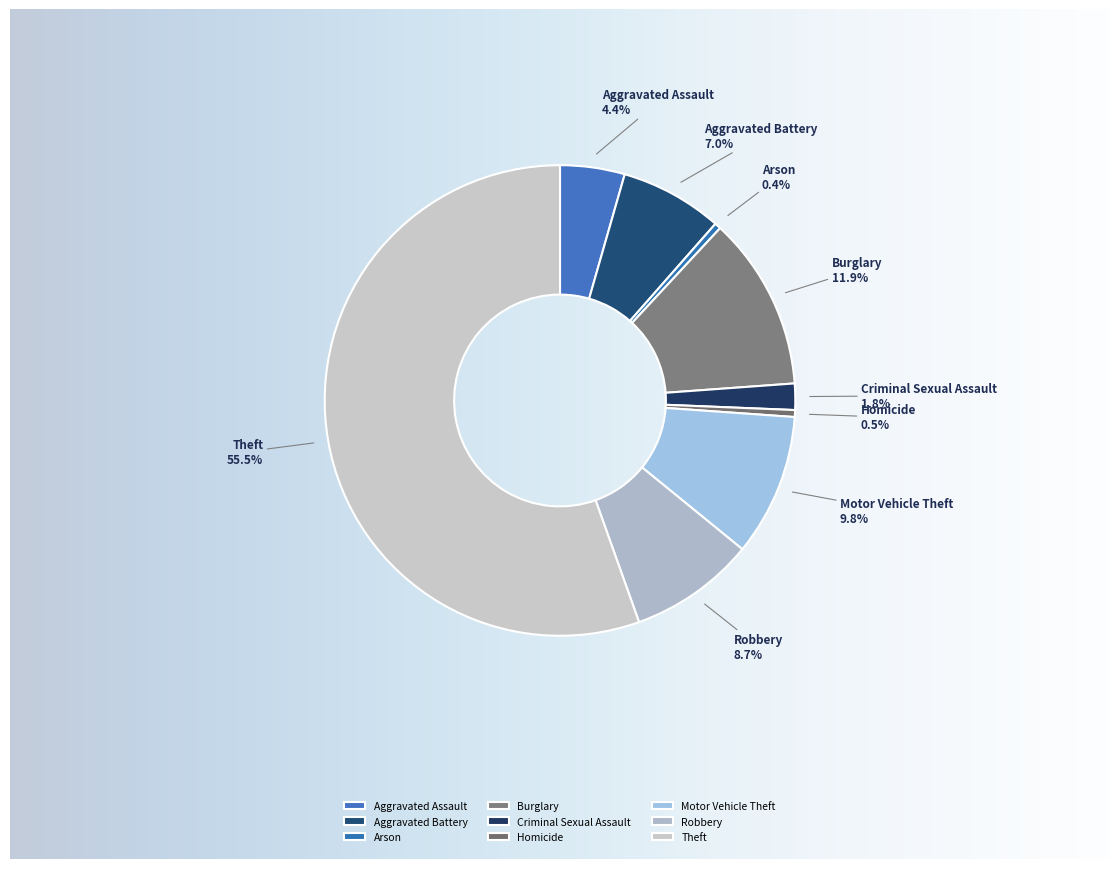

To the nearest percent, what is the difference between the Motor Vehicle Theft and Arson slice percentages?

9%